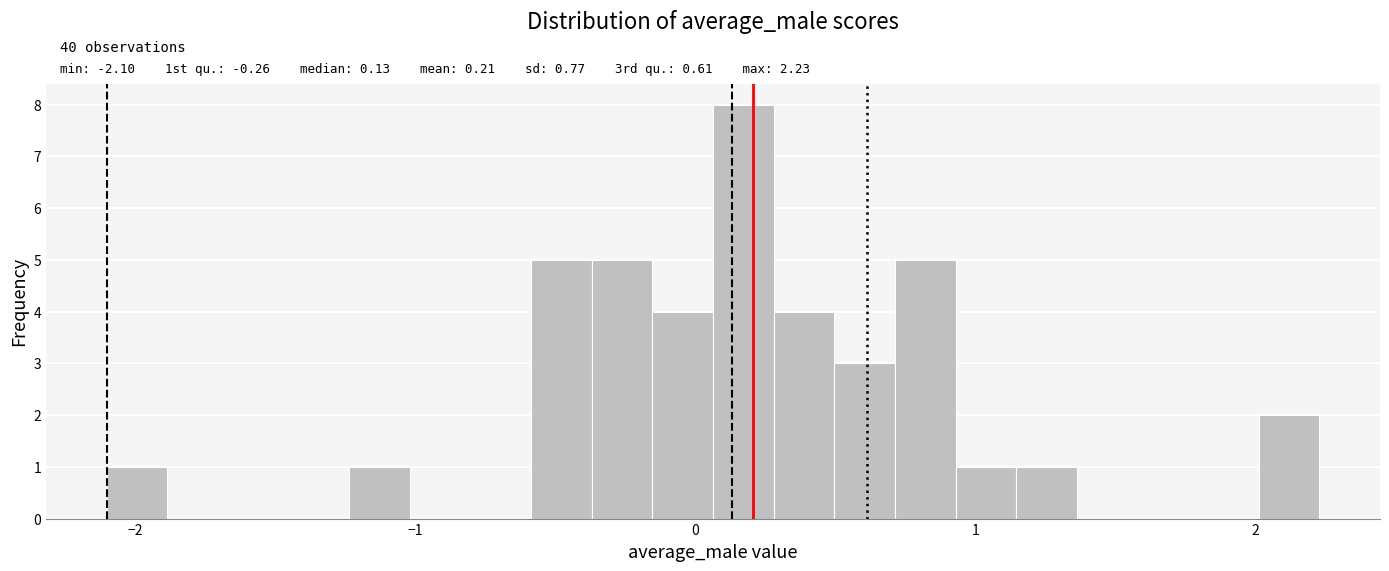

Read against the x-axis, roughly where is the centre of the tallest bar?

0.2